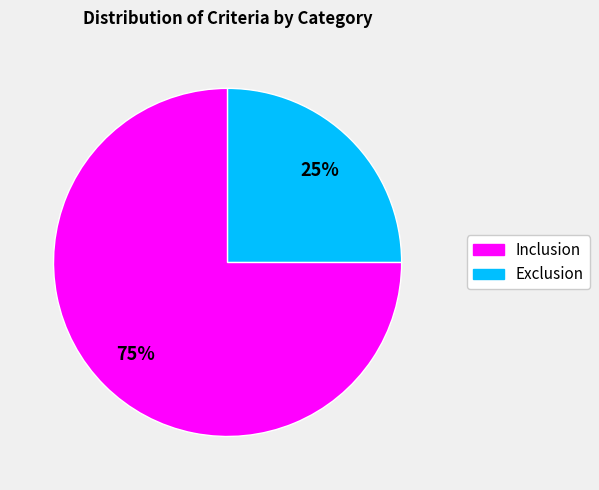

What is the largest slice in the pie chart?

Inclusion